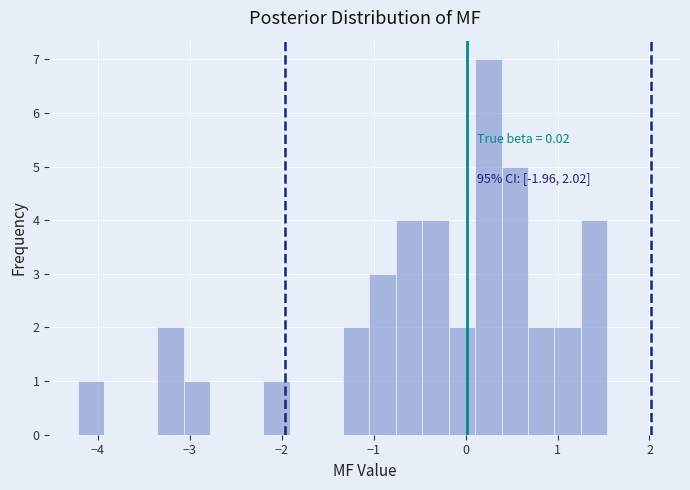

Around what value on the x-axis is the tallest bar? Give the approximate position of its centre, as read against the axis.

0.2